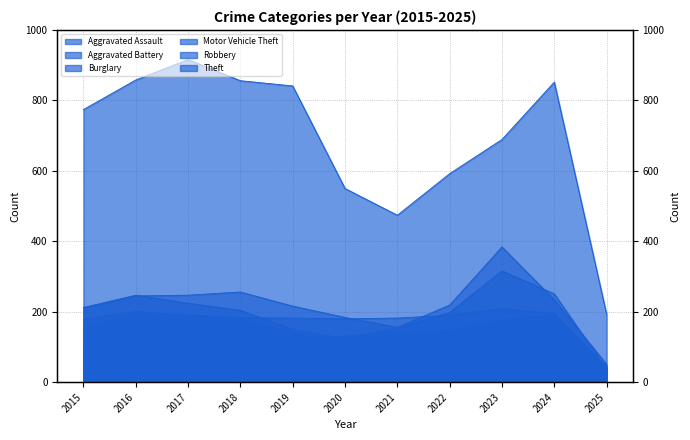

What is the difference between the maximum and minimum values in the Aggravated Battery series?

168